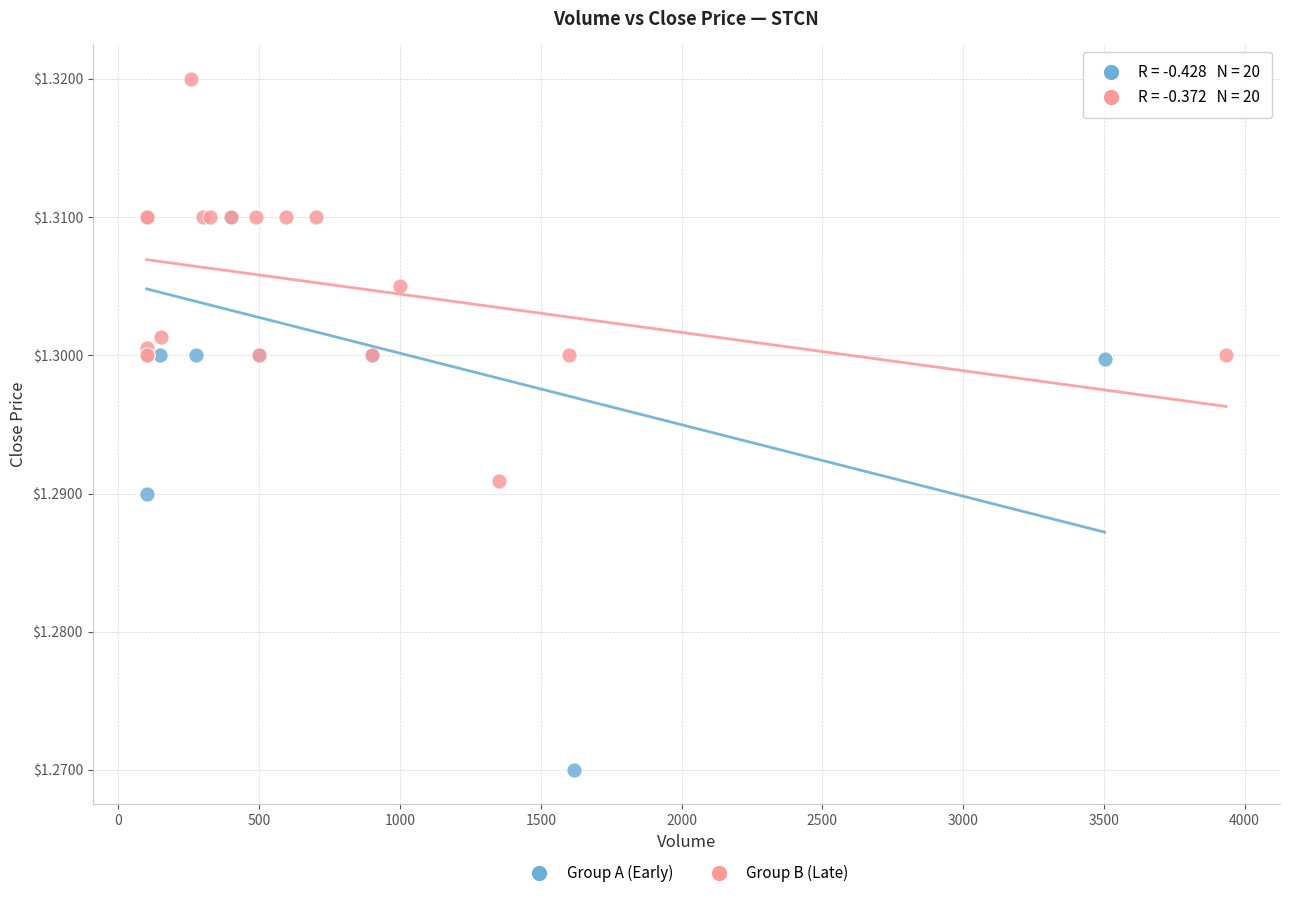

Which series reaches the maximum Y coordinate?

Group B (Late)